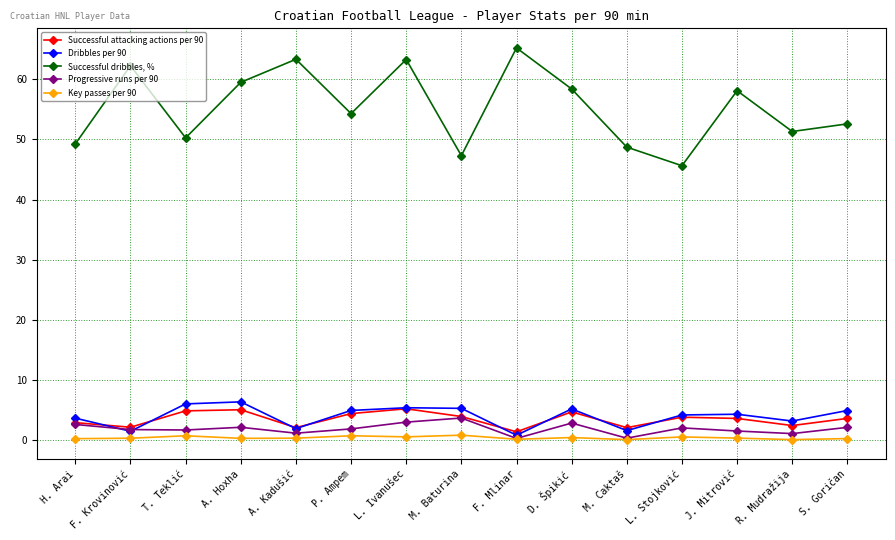

At how many categories does at least one series exceed 51?

10